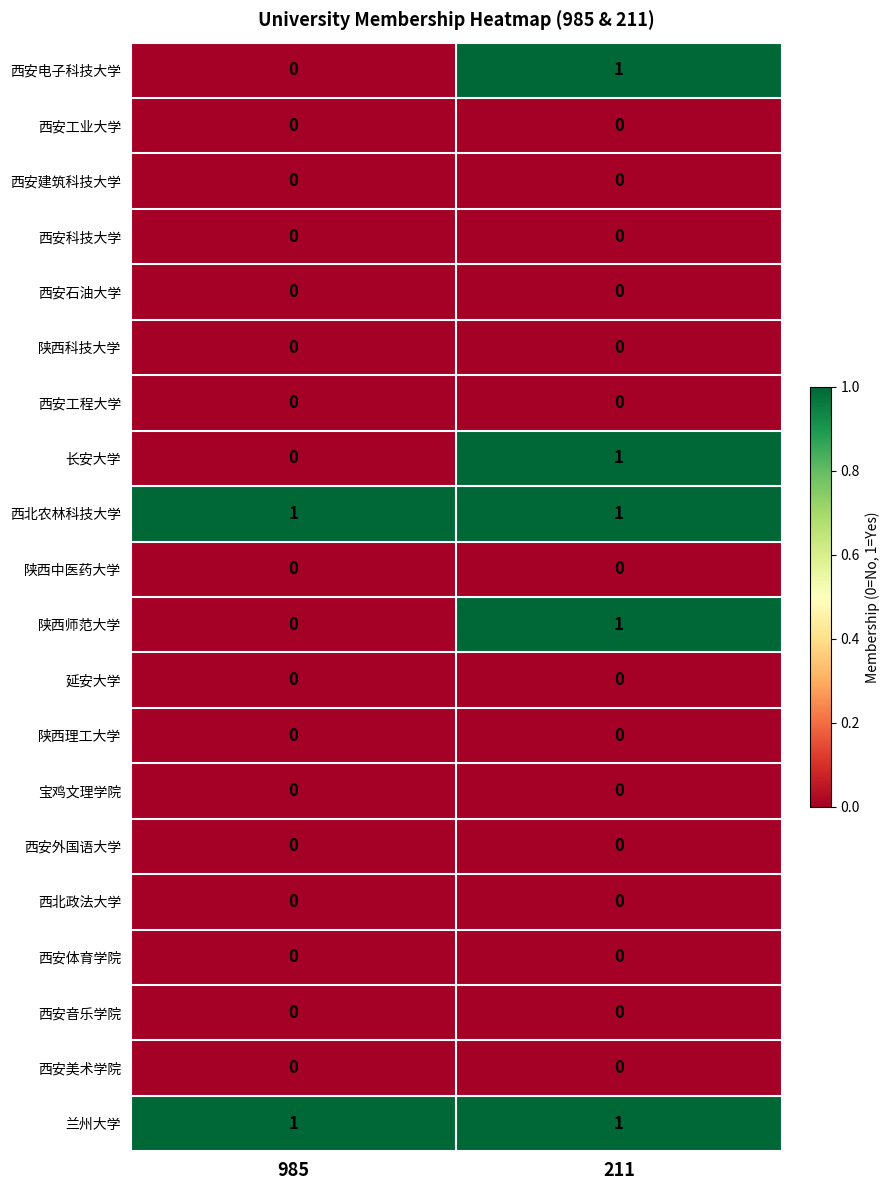

What is the total value across all series at 211?

5